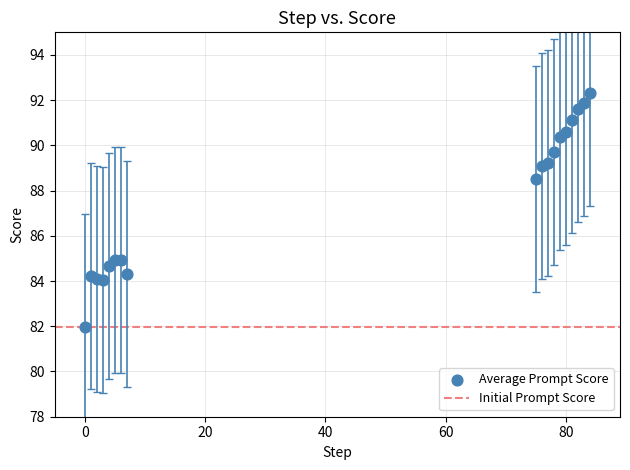

What is the range of X values (max minus min)?

84.0